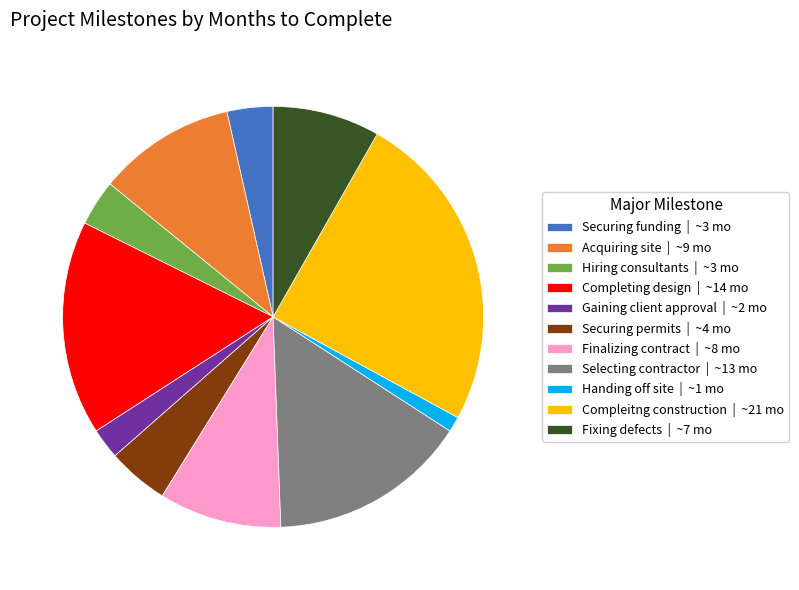

Approximately how many times larger is the value at Acquiring site | ~9 mo compared to Compleitng construction | ~21 mo?

0.4